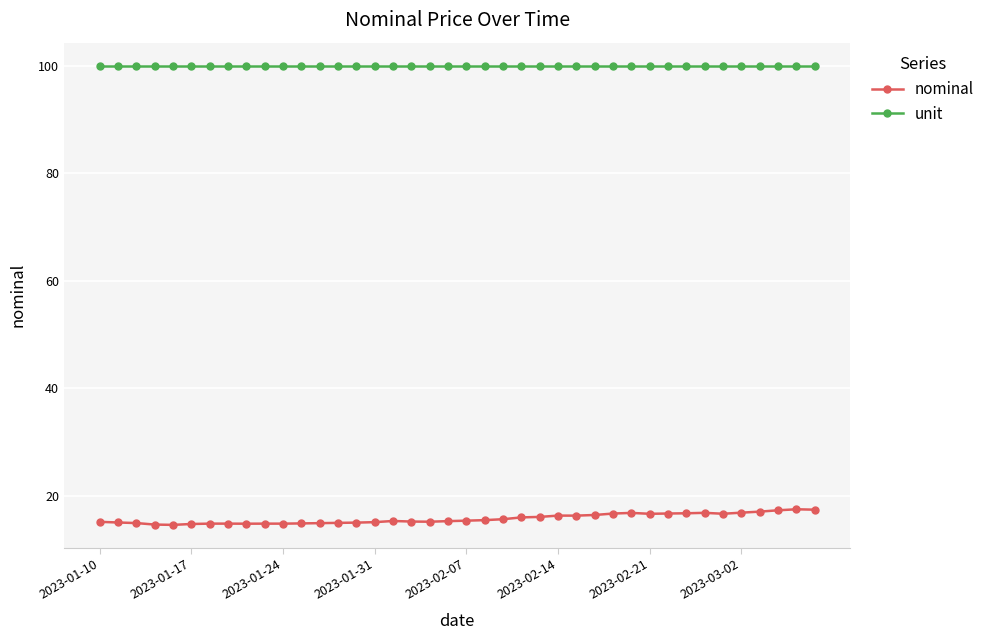

What is the value of the nominal point at the 37th from the left?

17.1